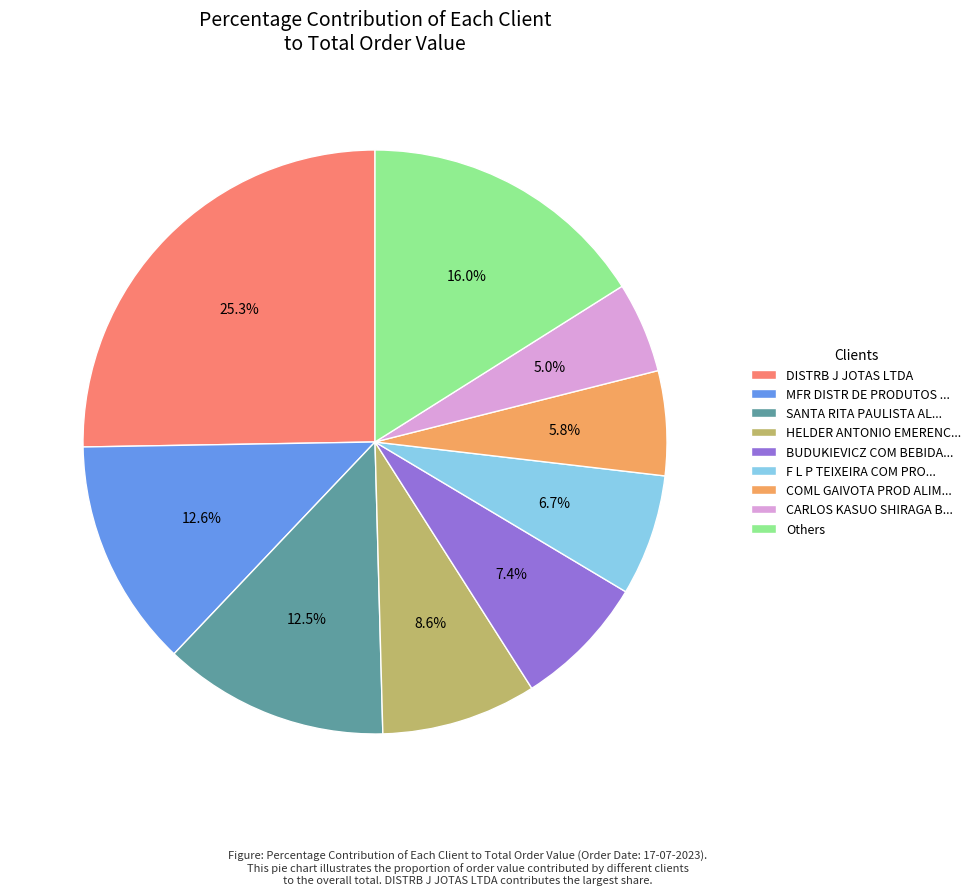

Is there any slice that represents more than half of the pie?

No